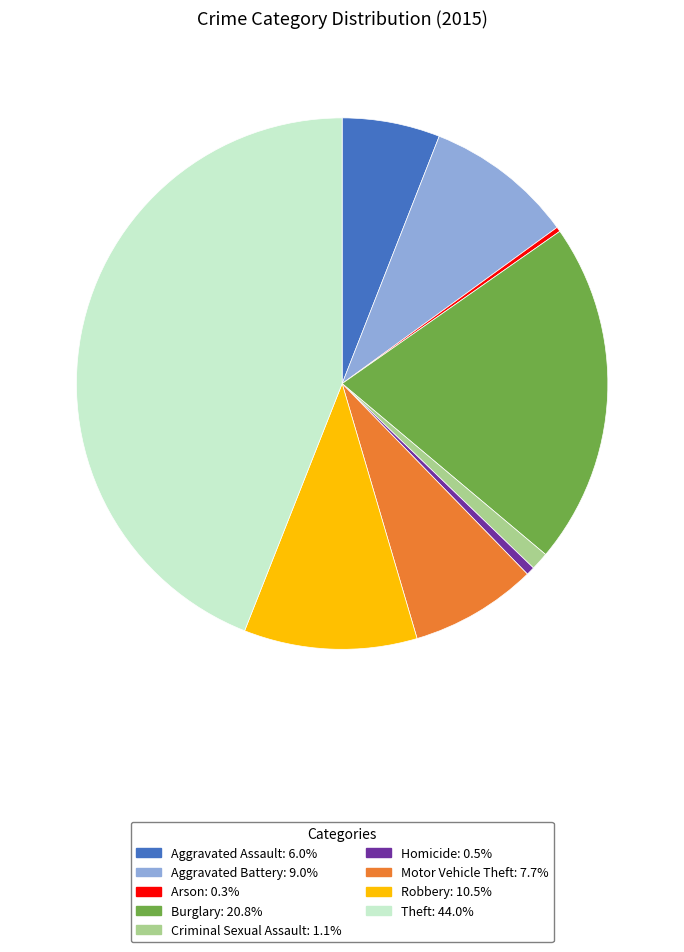

Do Aggravated Battery: 9.0% and Aggravated Assault: 6.0% together represent more than half of the pie?

No